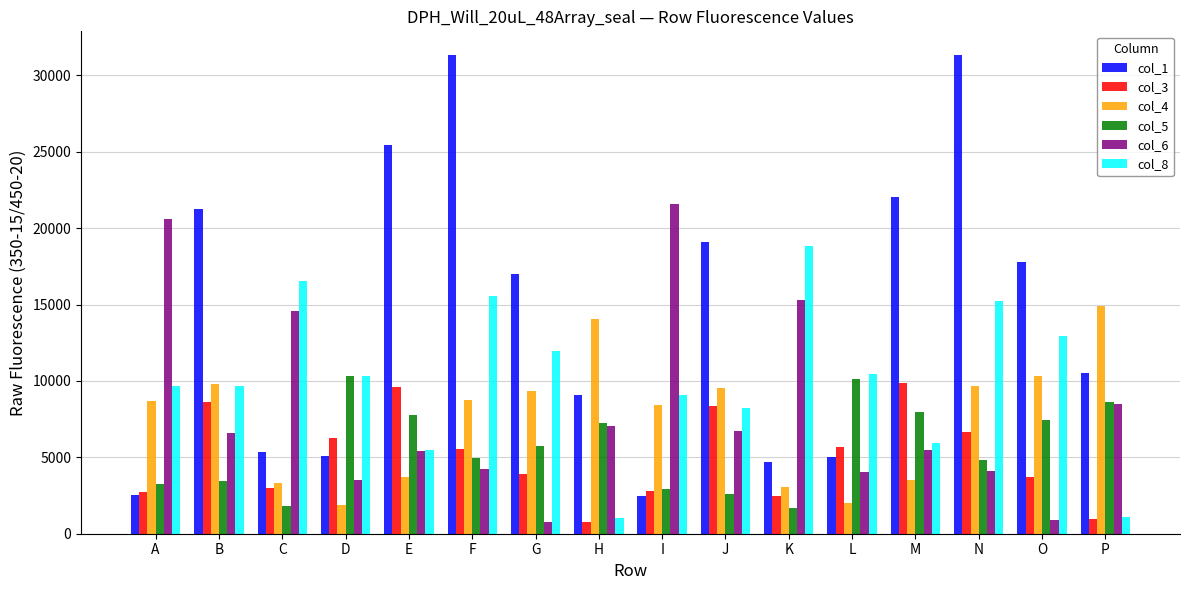

What is the greatest value displayed?

31324